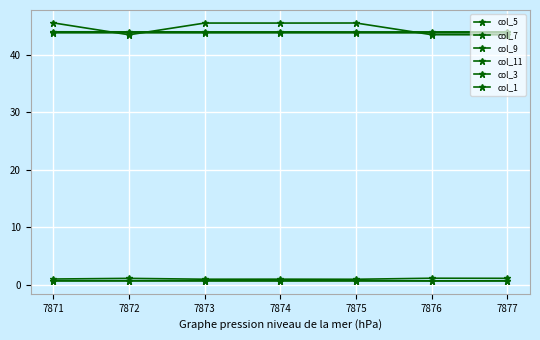

The value of col_7 at 7877 is 1.9. True or false?

False